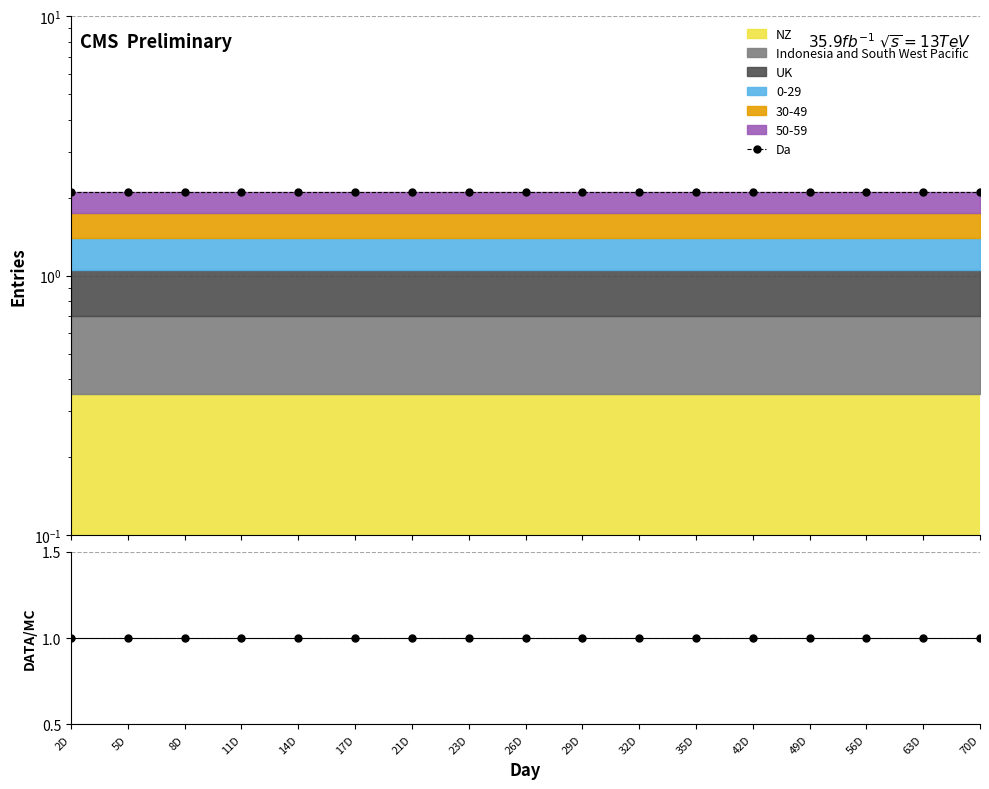

At which category is the sum across all series the highest?

2D